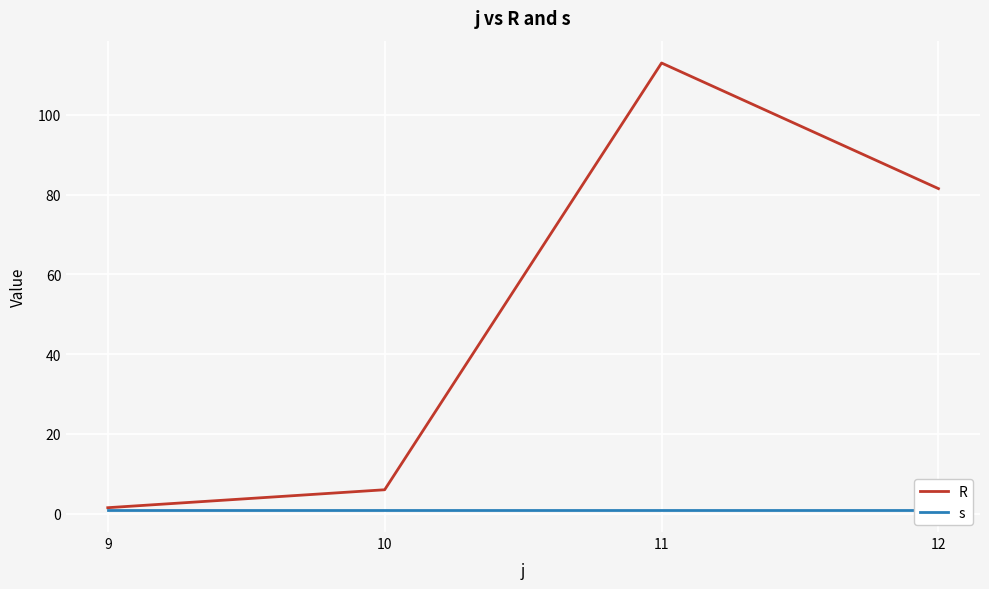

Reading left to right, list all the values displayed in this chart.

R: 1.5	6.0	113.0	81.5
s: 1.0	1.0	1.0	1.0